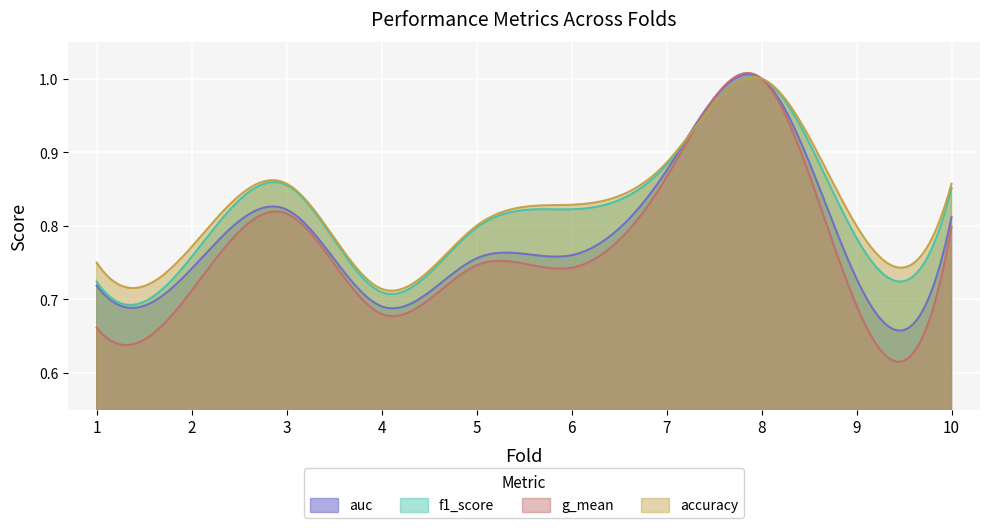

What is the value of the accuracy point at the 10th from the left?

0.9